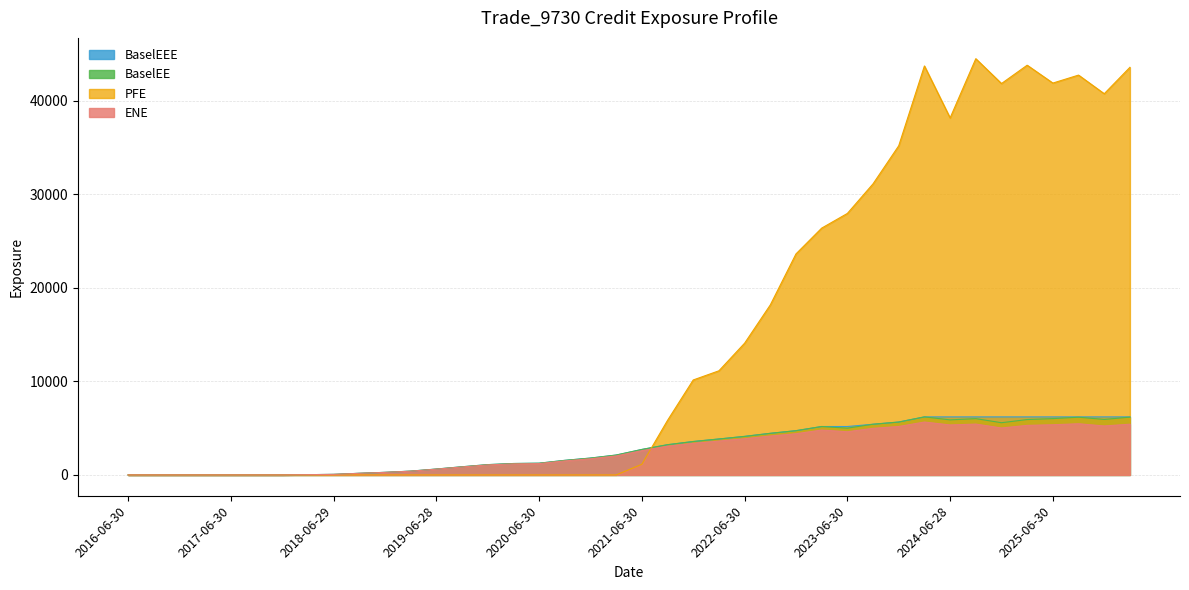

How many positive values does the BaselEEE series have?

33